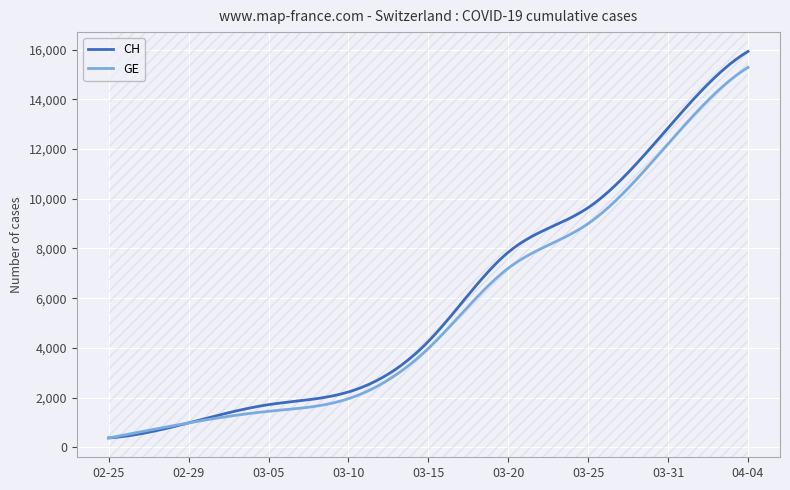

Which series has the widest spread of values?

CH